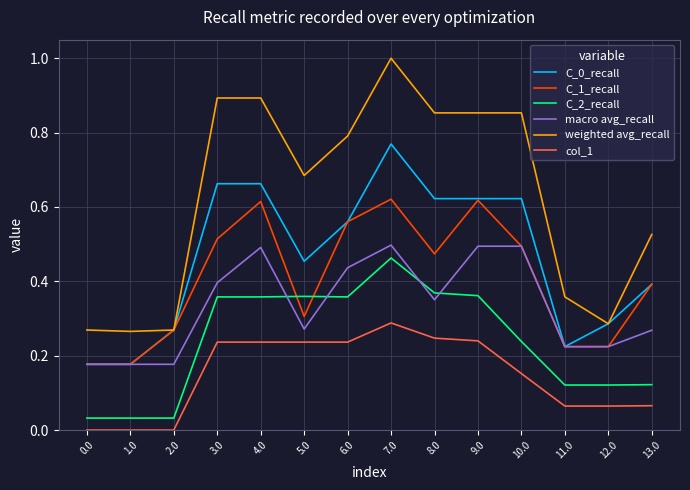

True or false: C_0_recall has more than 0 points higher than both neighbors.

True